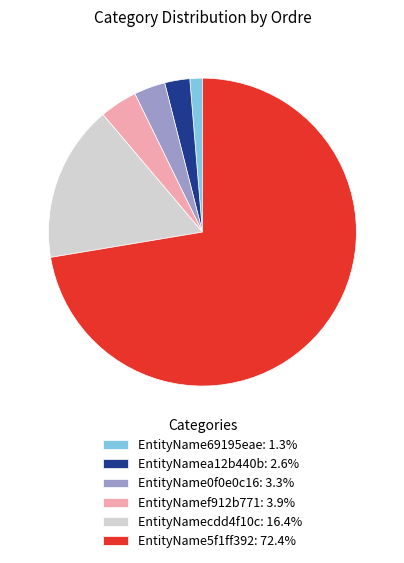

Does EntityName5f1ff392 account for over 50% of the chart?

Yes